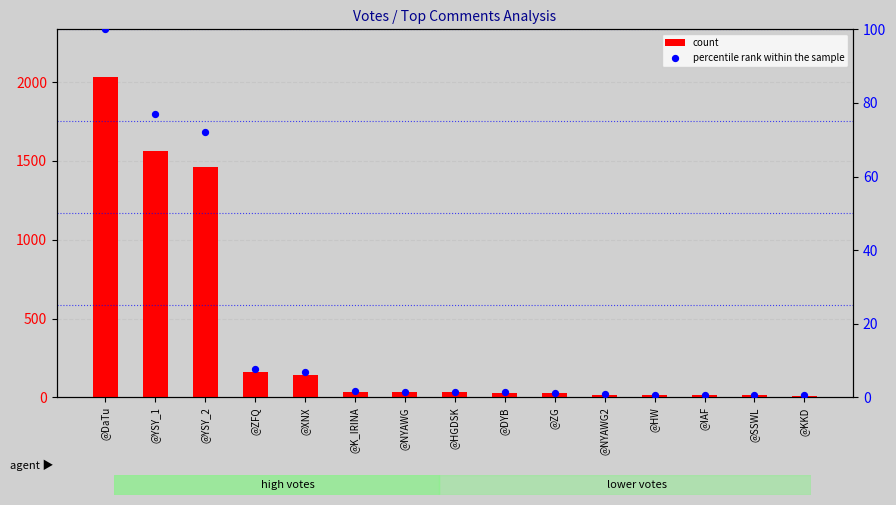

Is the value of percentile rank within the sample at @ZG greater than the value of count at @IAF?

No